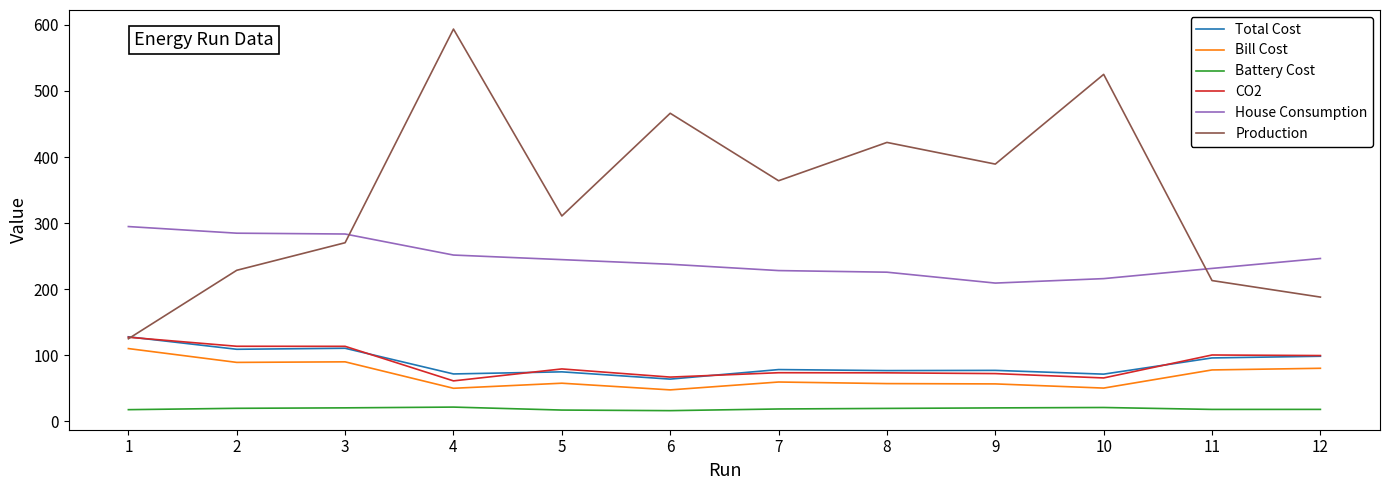

What is the average value of the Bill Cost series?

69.0